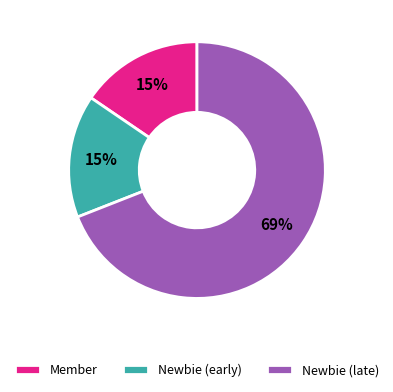

To the nearest percent, what is the combined percentage of Newbie (early) and Newbie (late)?

85%